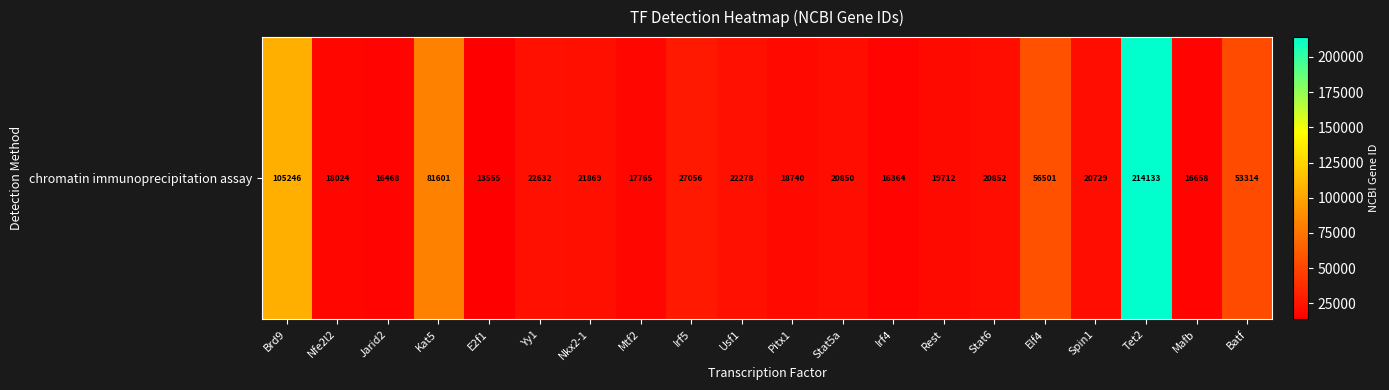

What is the difference between the maximum and minimum values?

200578